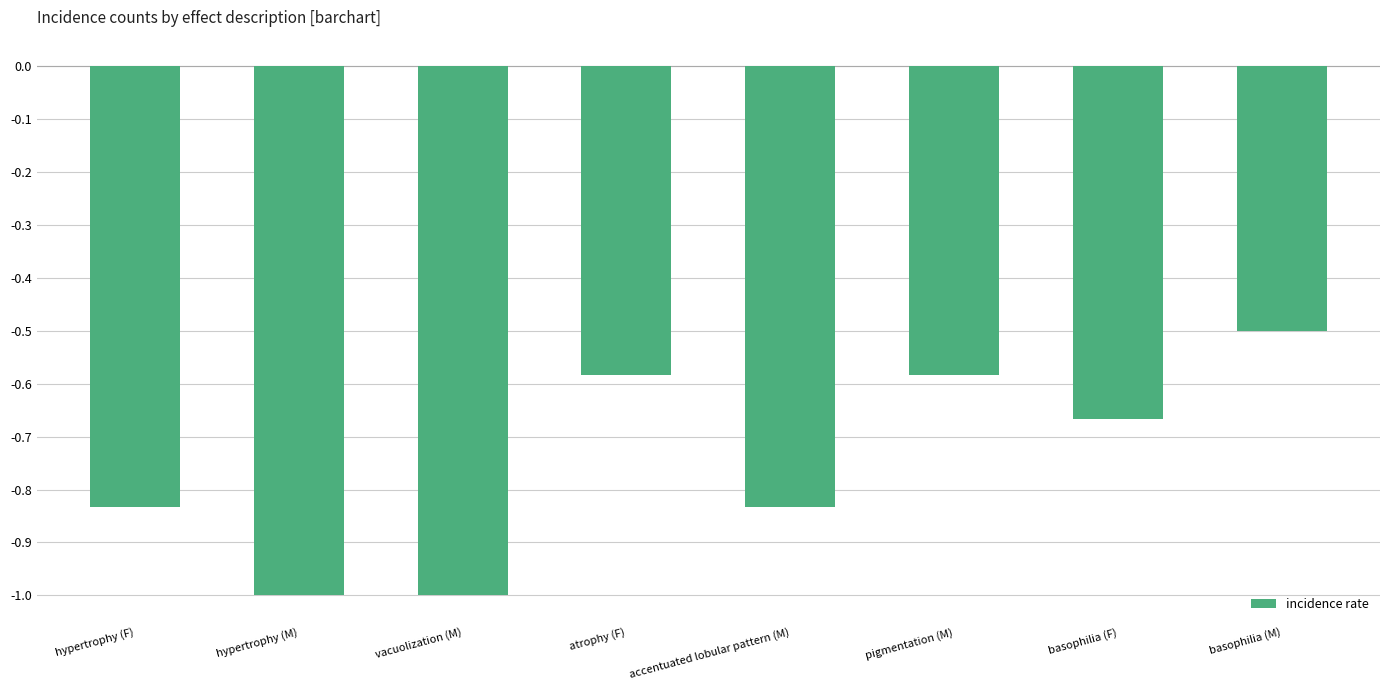

Where is the data nearest to the value 0?

basophilia (M)